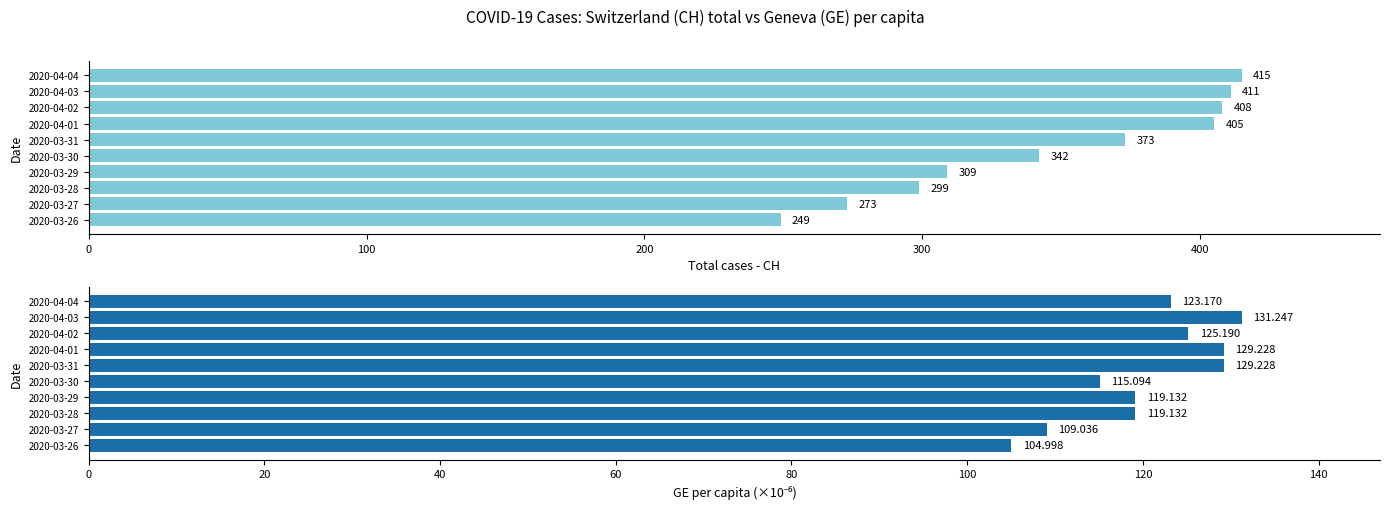

What is the difference between the maximum and minimum values in the CH series?

166.0